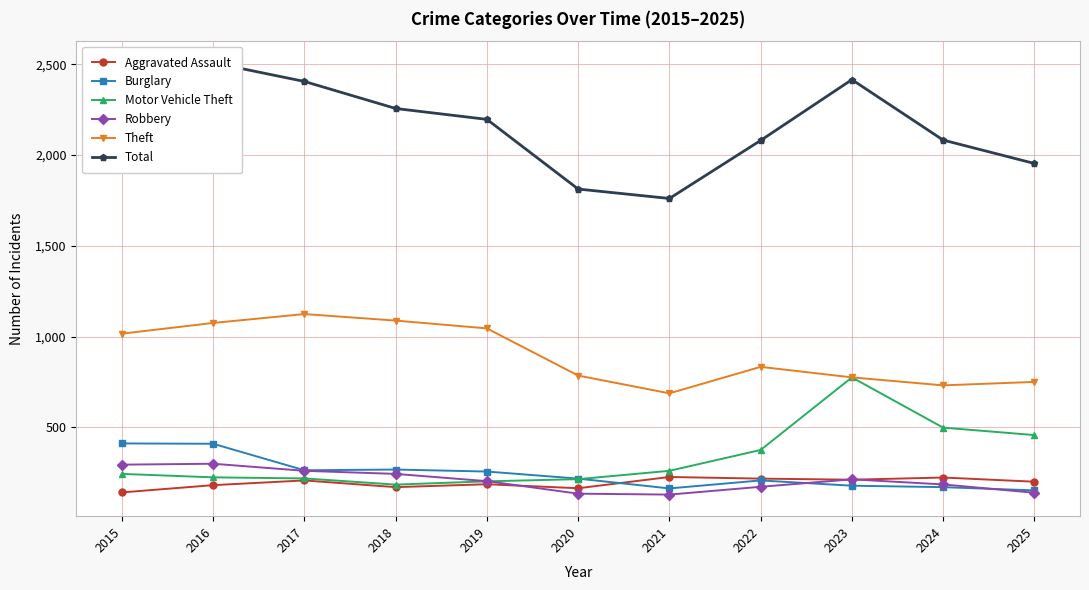

At how many categories does at least one series exceed 1380?

11